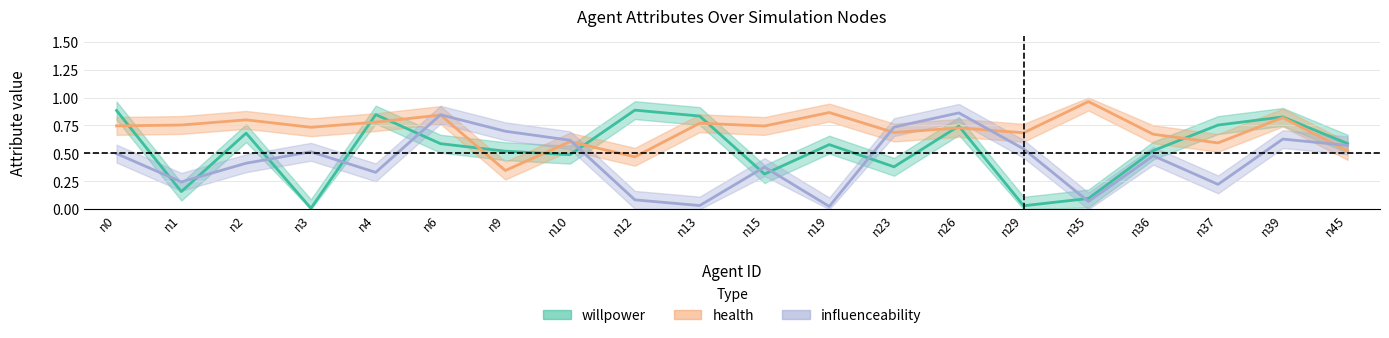

What is the maximum value shown in the chart?

1.0